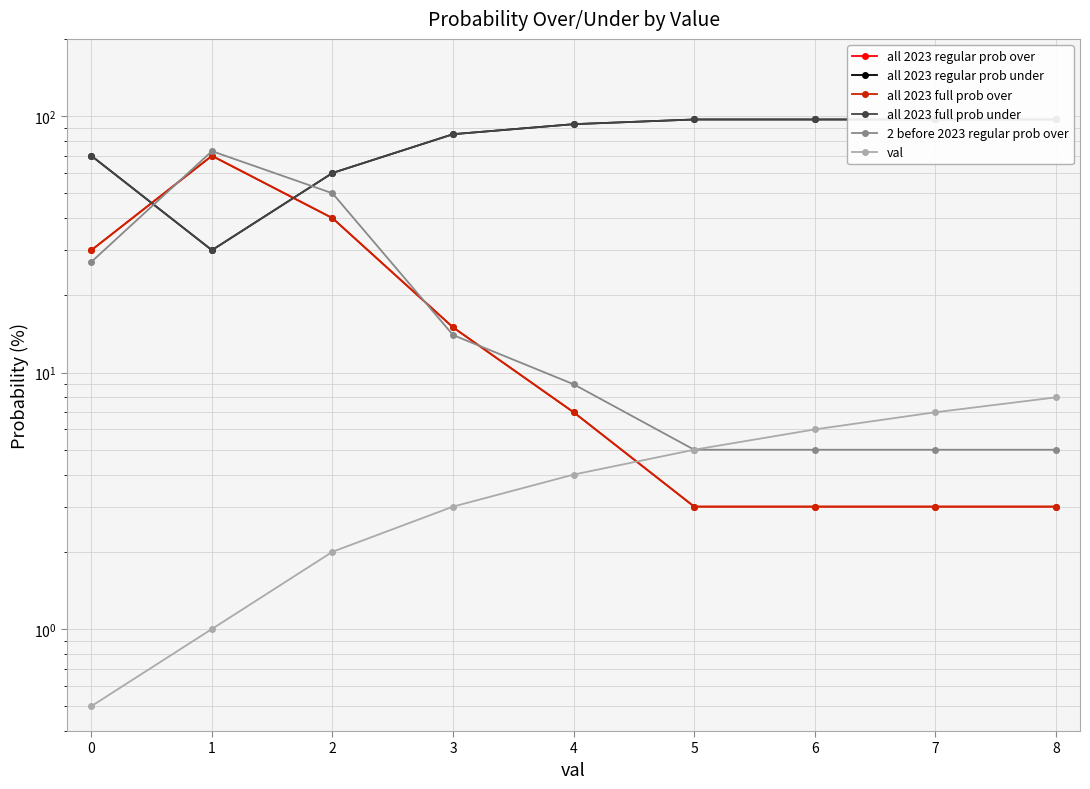

Does the chart display data point markers on the line(s)?

Yes